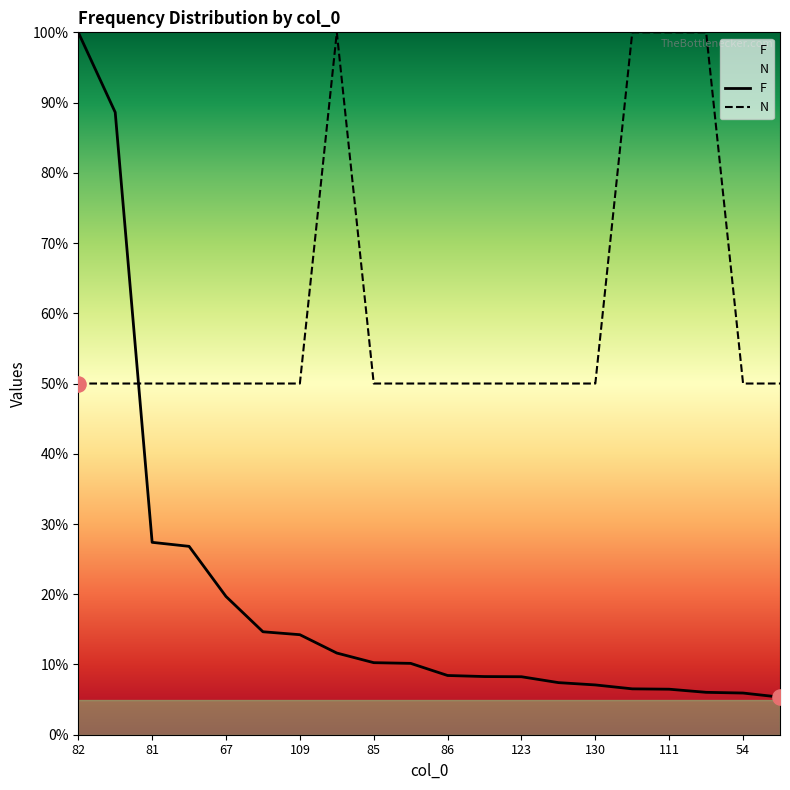

Which series reaches the maximum Y coordinate?

F